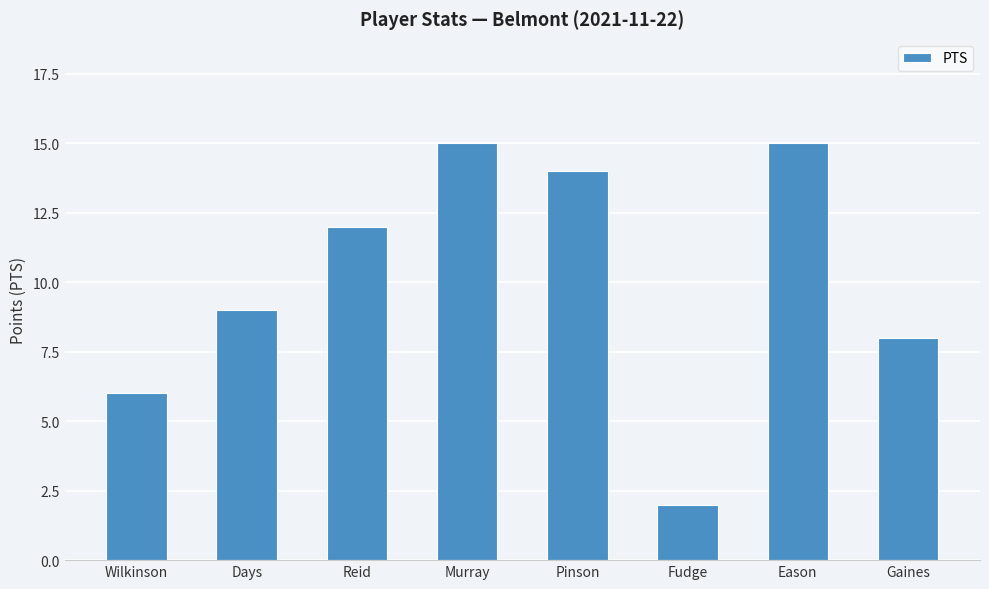

Reading left to right, what are all the values shown in this chart?

Wilkinson=6	Days=9	Reid=12	Murray=15	Pinson=14	Fudge=2	Eason=15	Gaines=8